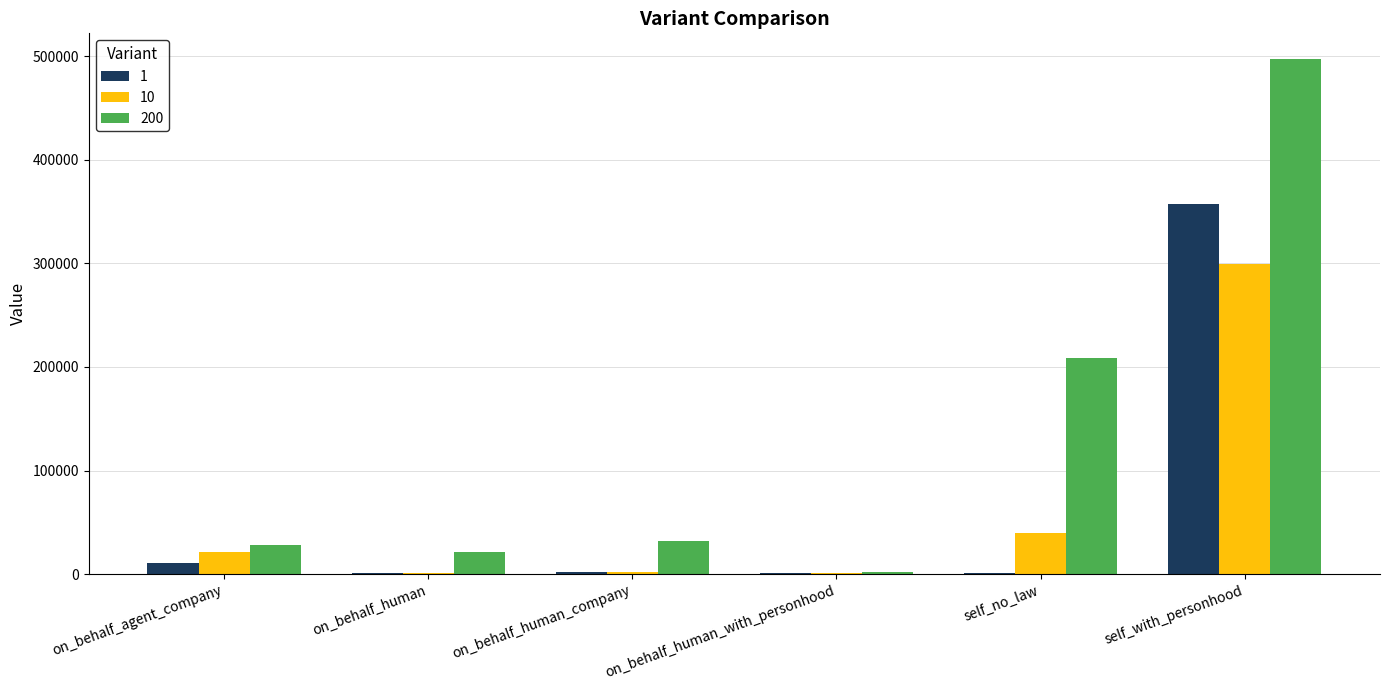

Which series has the largest range (max minus min)?

200